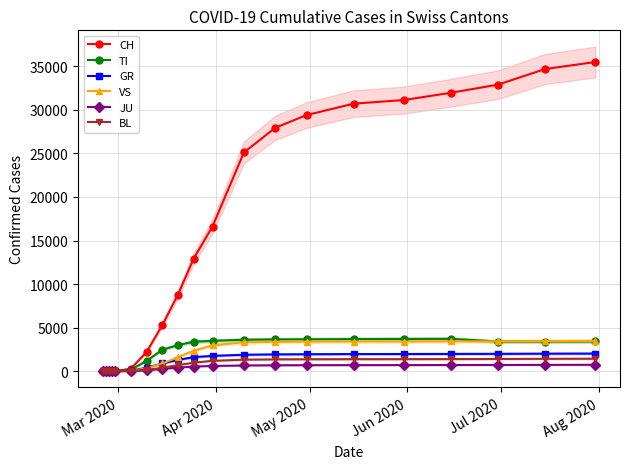

What is the sum of all BL values?

15761